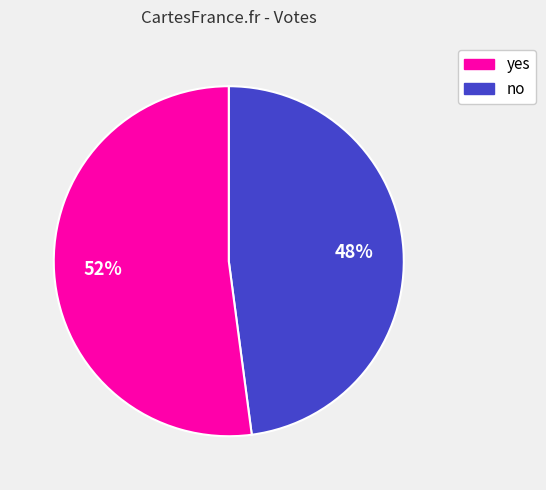

To the nearest percent, what is the difference between the largest and smallest slice percentages?

4%